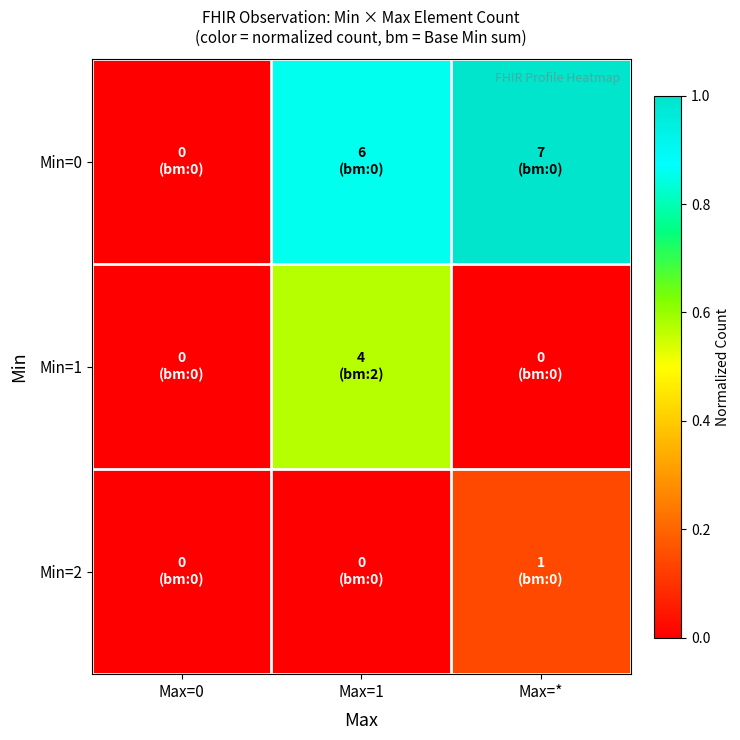

At how many categories does at least one series exceed 0?

2